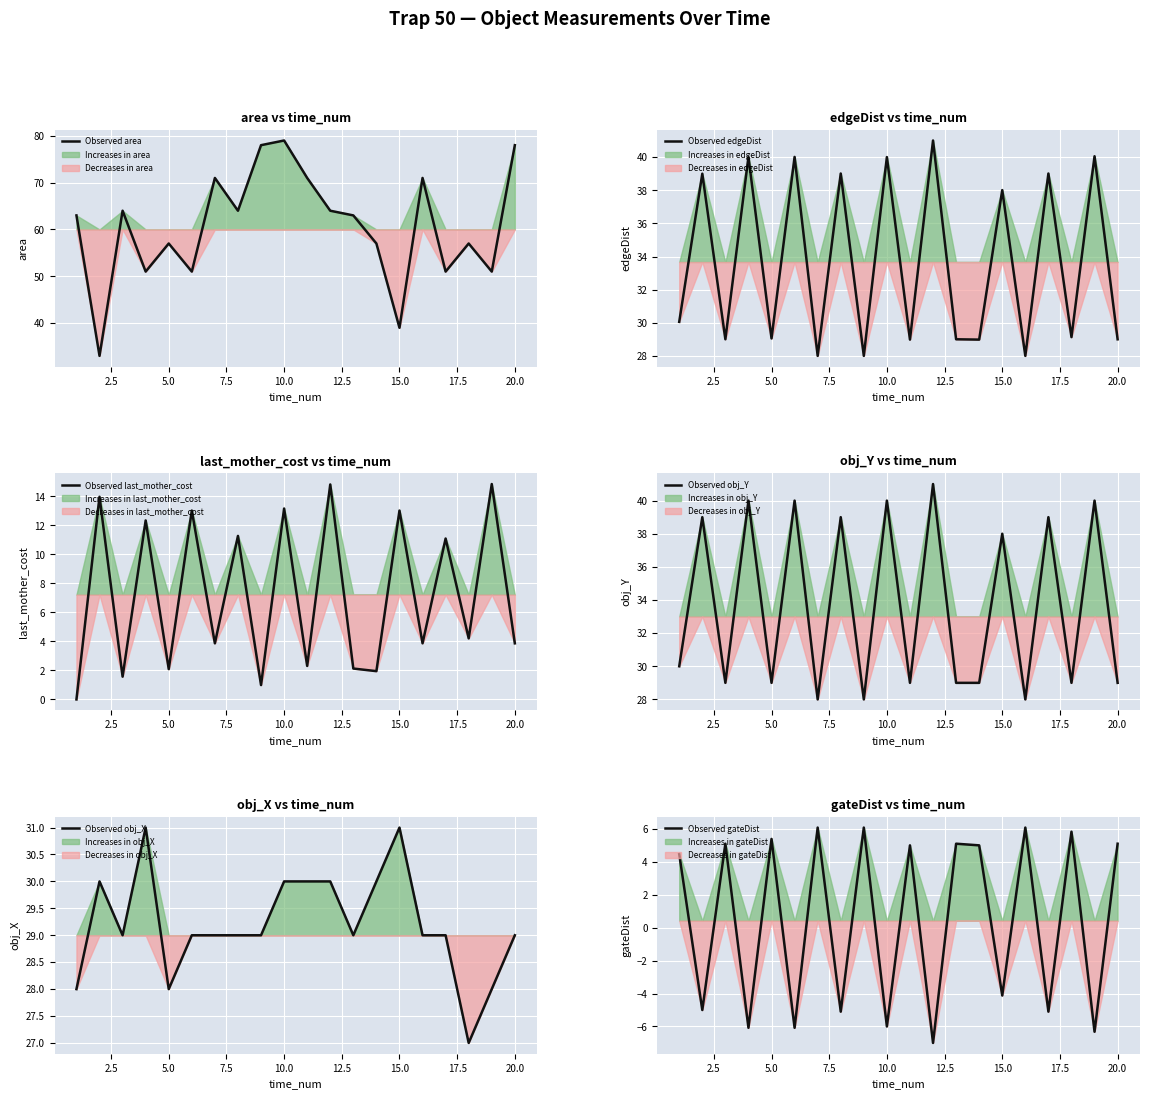

True or false: Observed area has a value of 57 at 5.0.

True